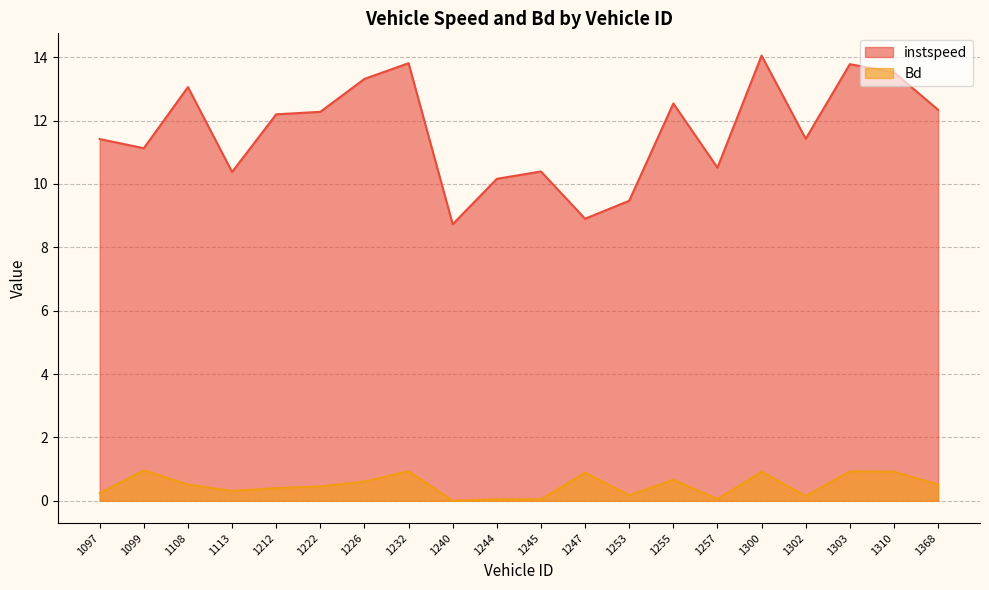

What is the average value of the instspeed series?

11.7